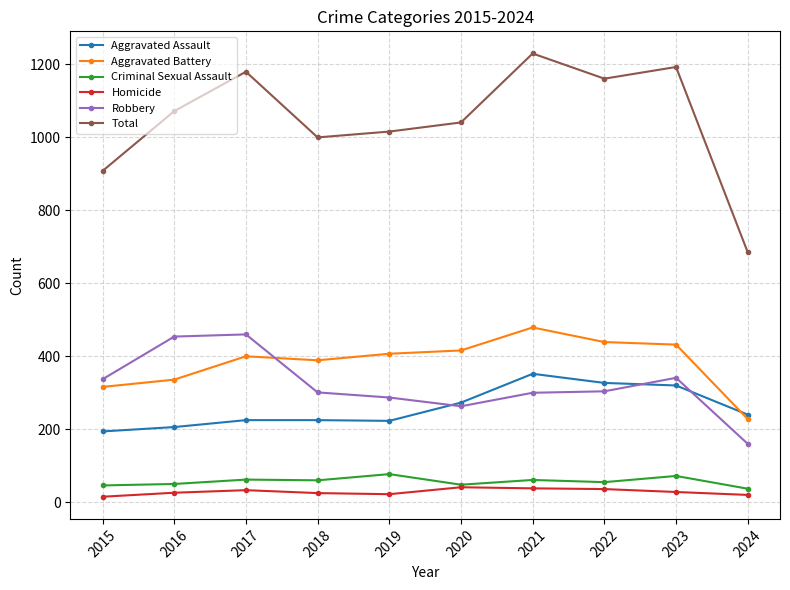

Between 2017 and 2023, which series saw the biggest shift?

Robbery